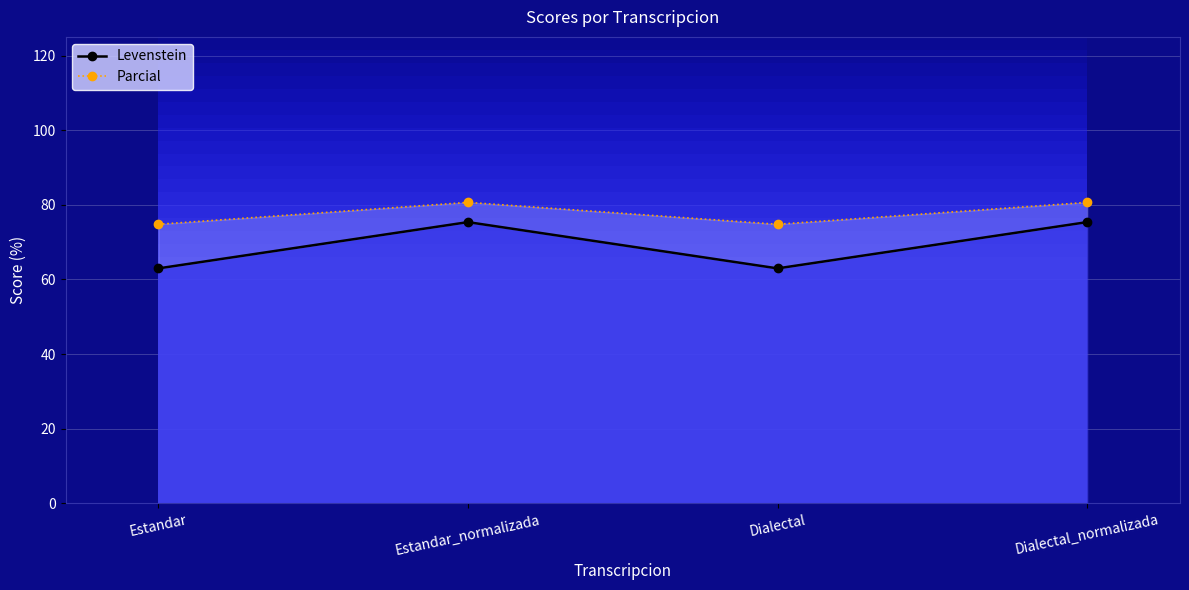

True or false: Parcial and Levenstein cross at least once.

False